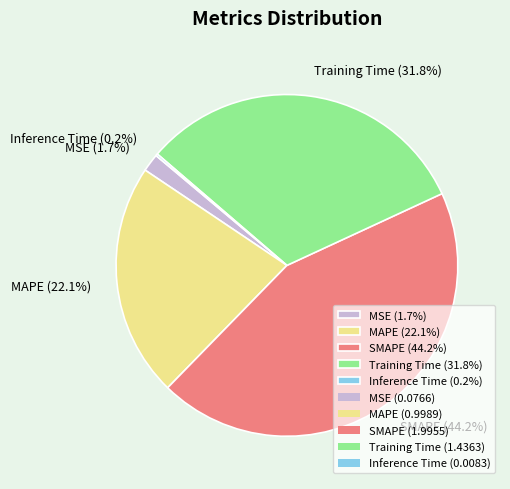

Between Training Time (31.8%) and MAPE (22.1%), which is larger?

Training Time (31.8%)